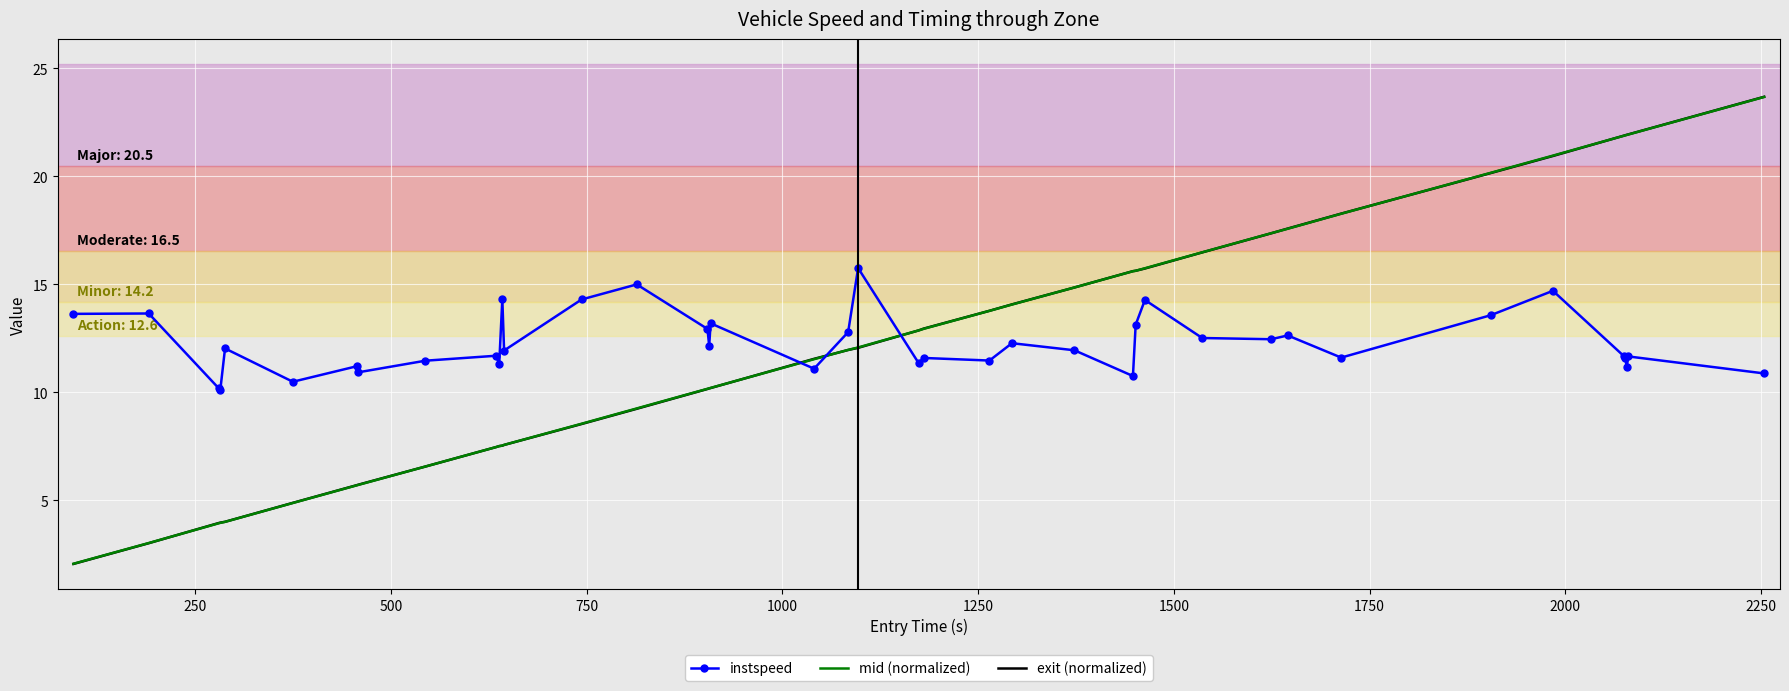

What is the lowest value of the mid (normalized) series?

2.1